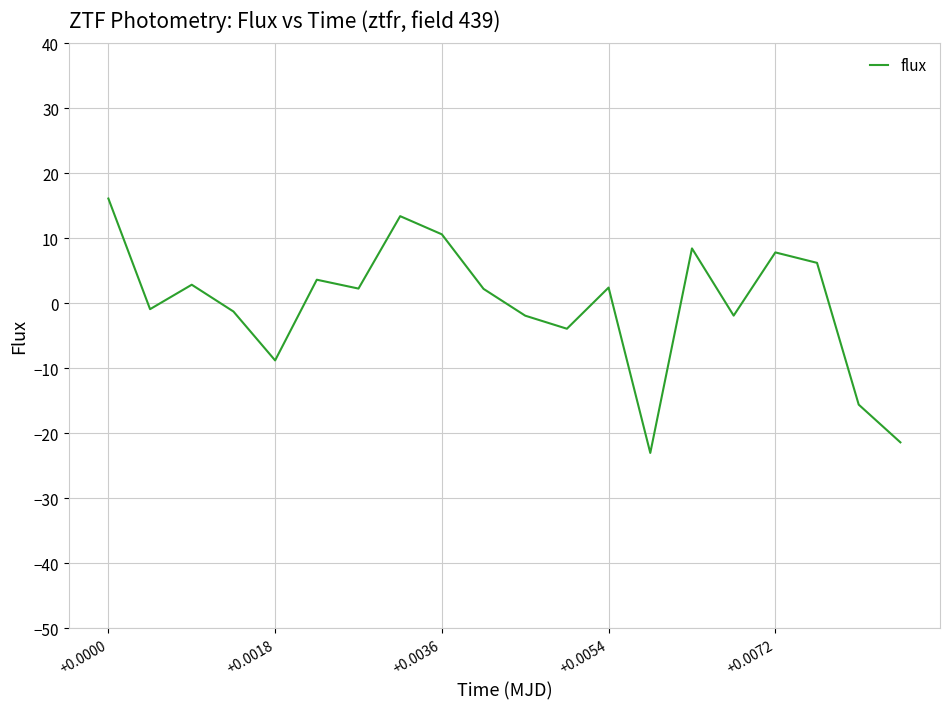

What is the greatest value displayed?

16.1